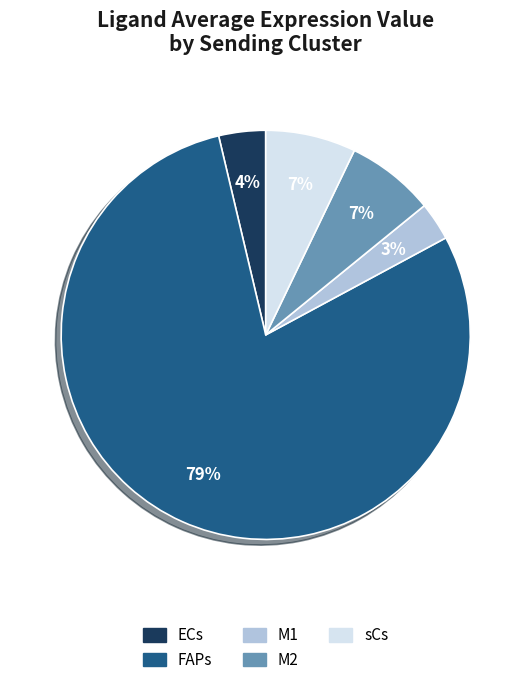

To the nearest percent, what portion does sCs represent?

7%